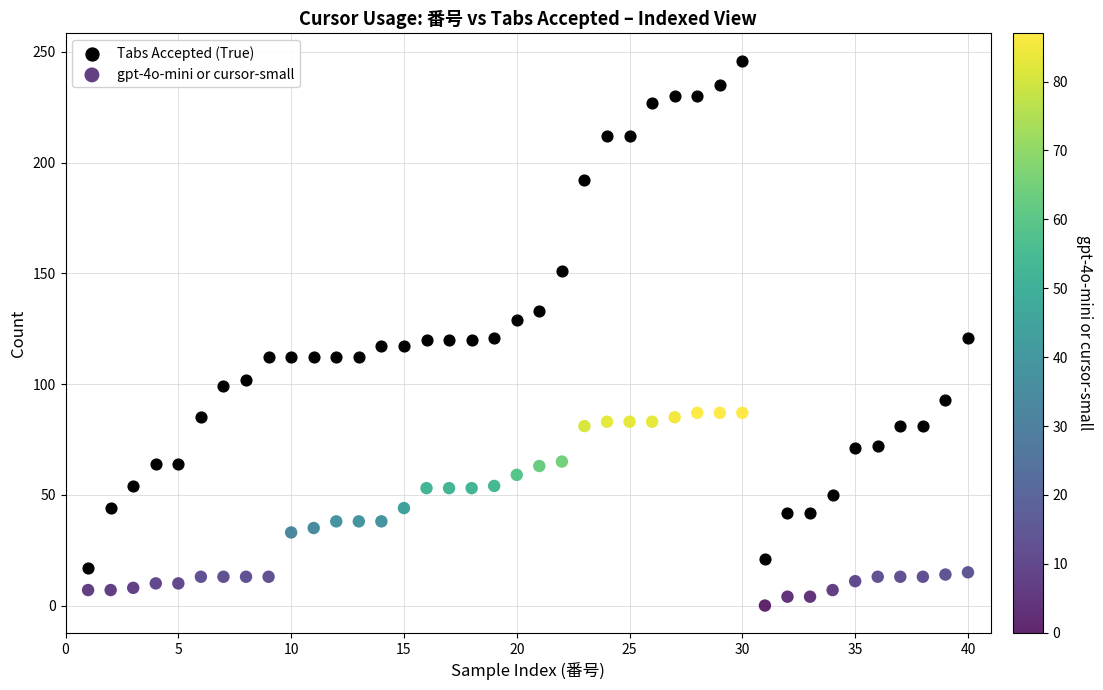

Which series has the largest Y range (max minus min)?

Tabs Accepted (True)